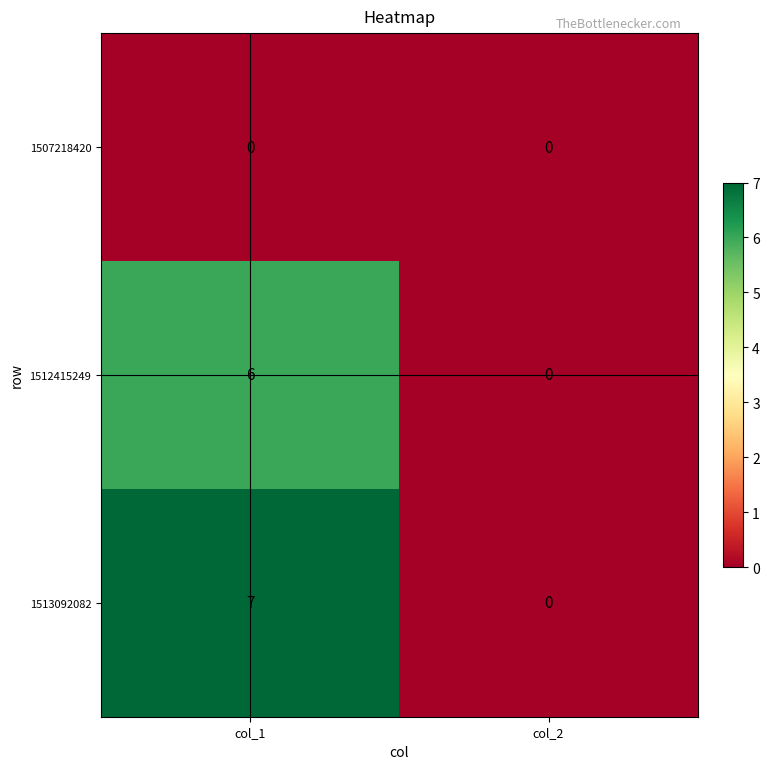

The 1513092082 series shows 0 at col_2. True or false?

True